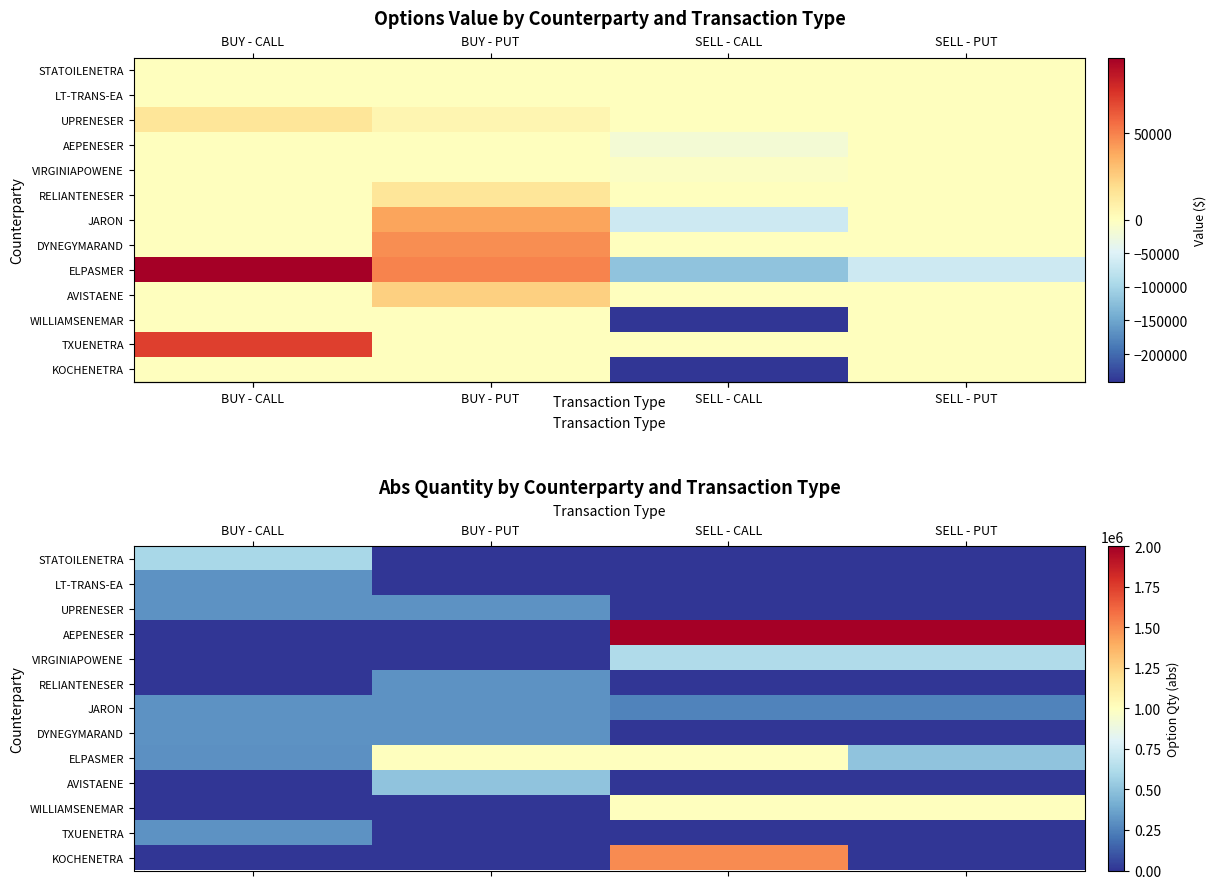

How many distinct data groups are displayed?

13